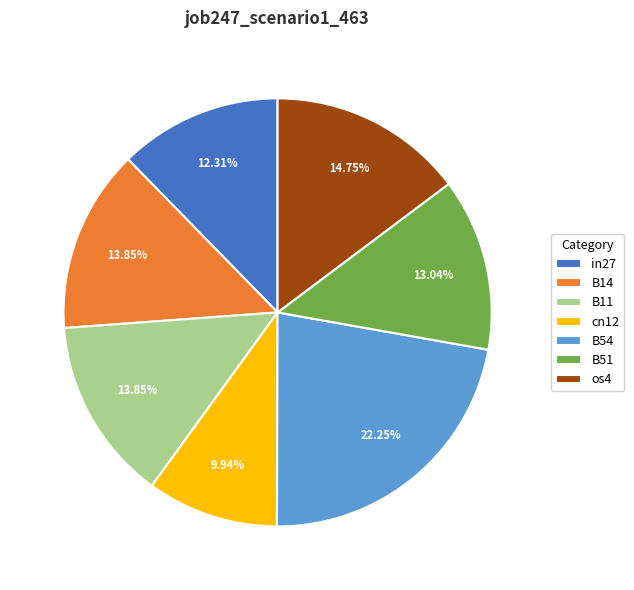

What is the total percentage of B54 and B51?

35.3%